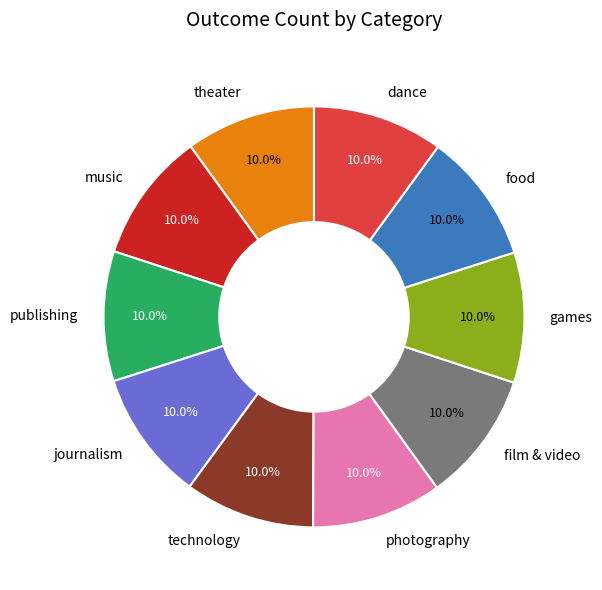

What is the ratio of the value at theater to the value at film & video?

1.0